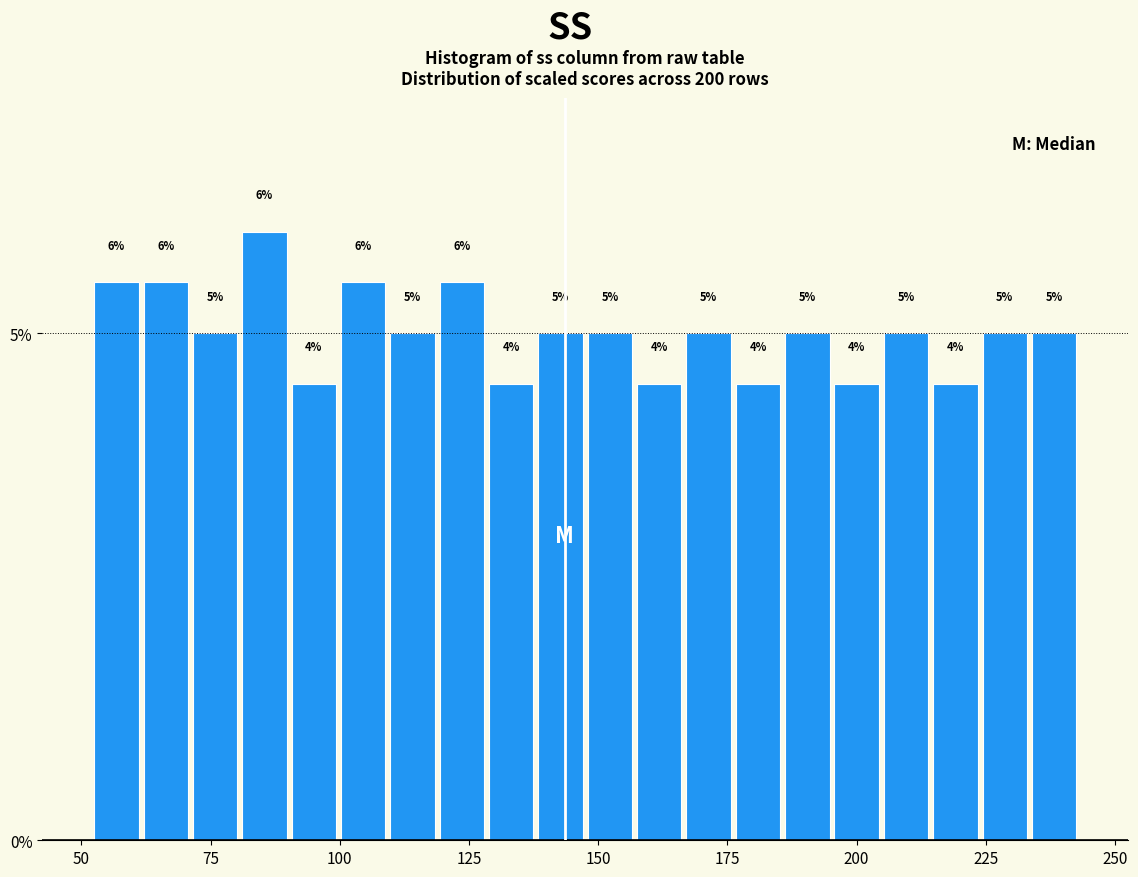

Read against the x-axis, roughly where is the centre of the tallest bar?

85